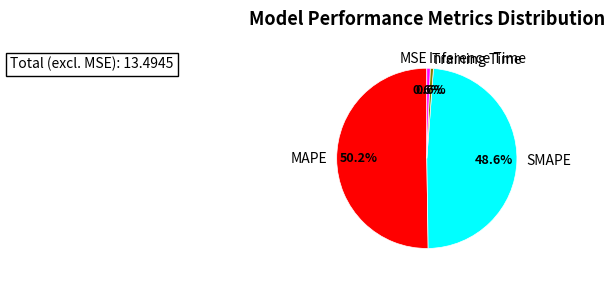

Which has a higher value, SMAPE or Inference Time?

SMAPE